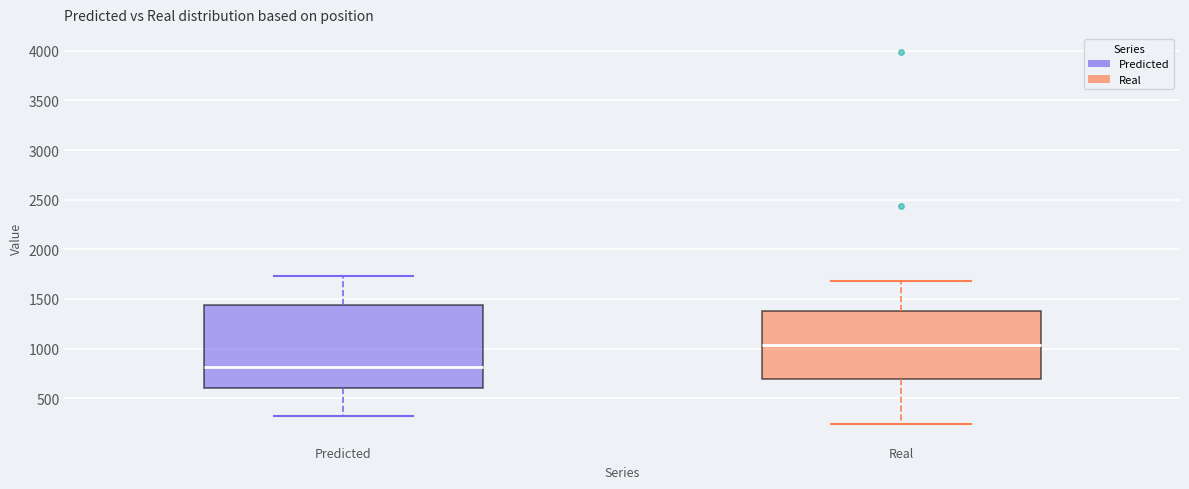

Which box is the tallest, from its lower edge to its upper edge?

Predicted